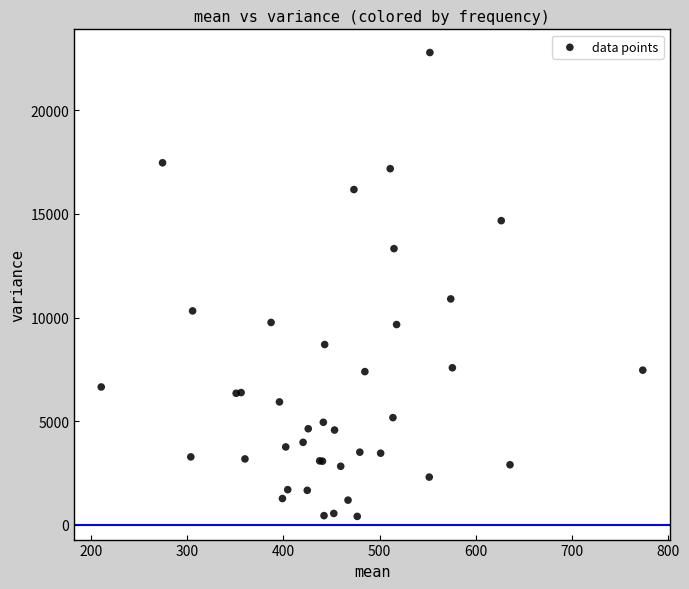

What Y value in the scatter plot is closest to 11599?

10902.3